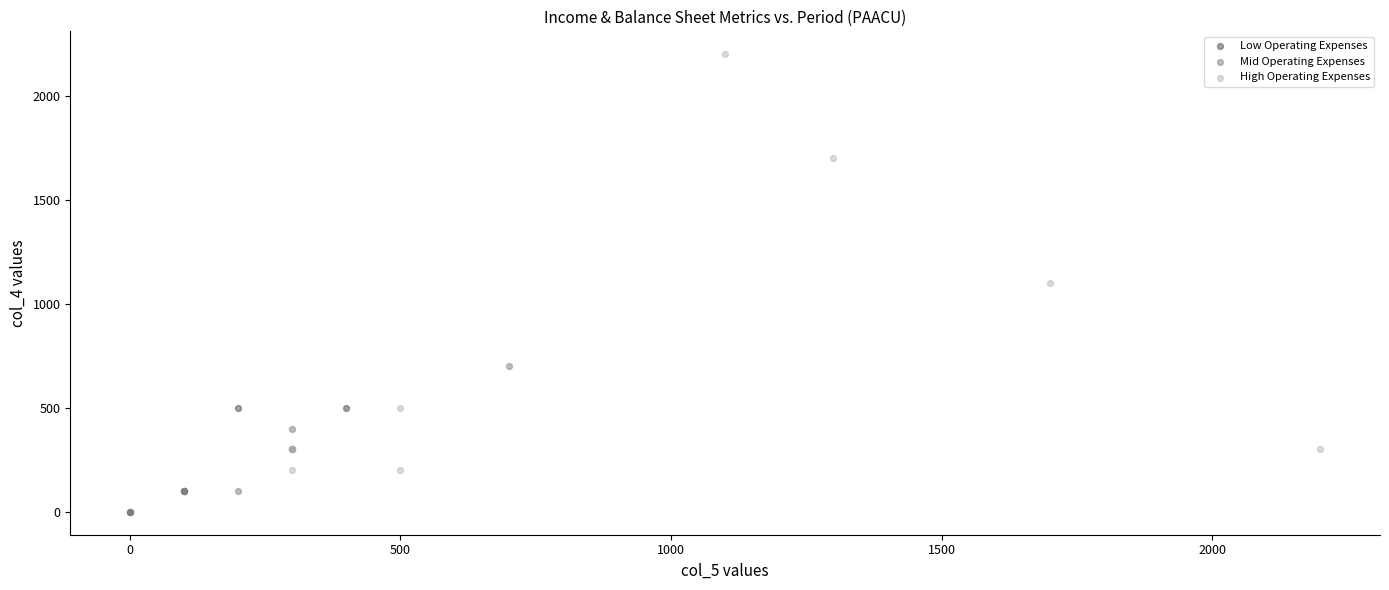

Which series has the largest Y range (max minus min)?

High Operating Expenses